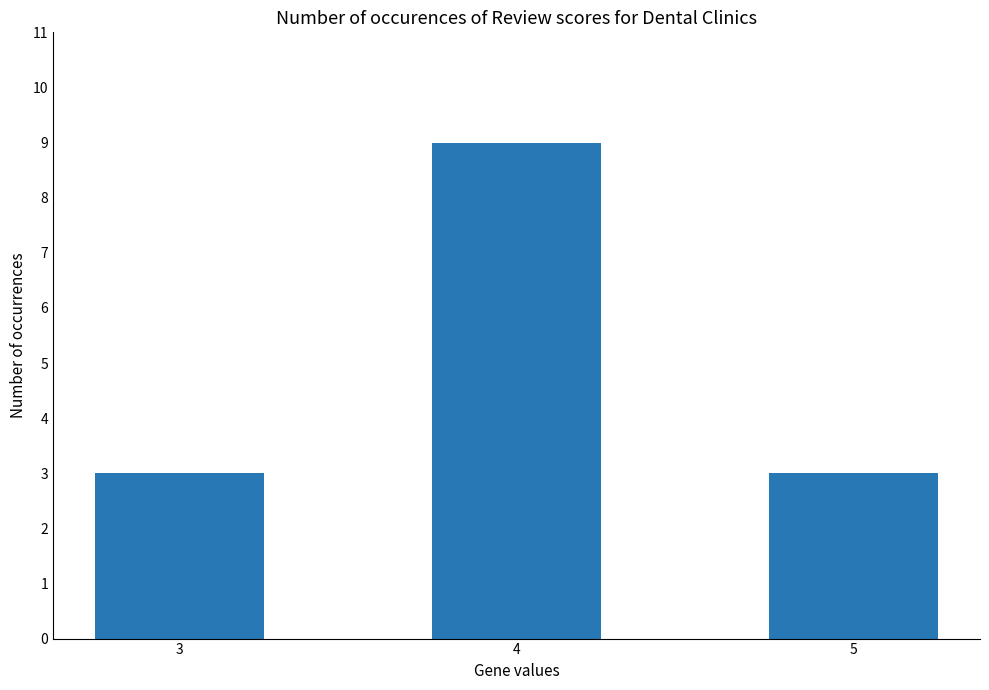

Reading right to left, list all the values displayed in this chart.

5=3	4=9	3=3